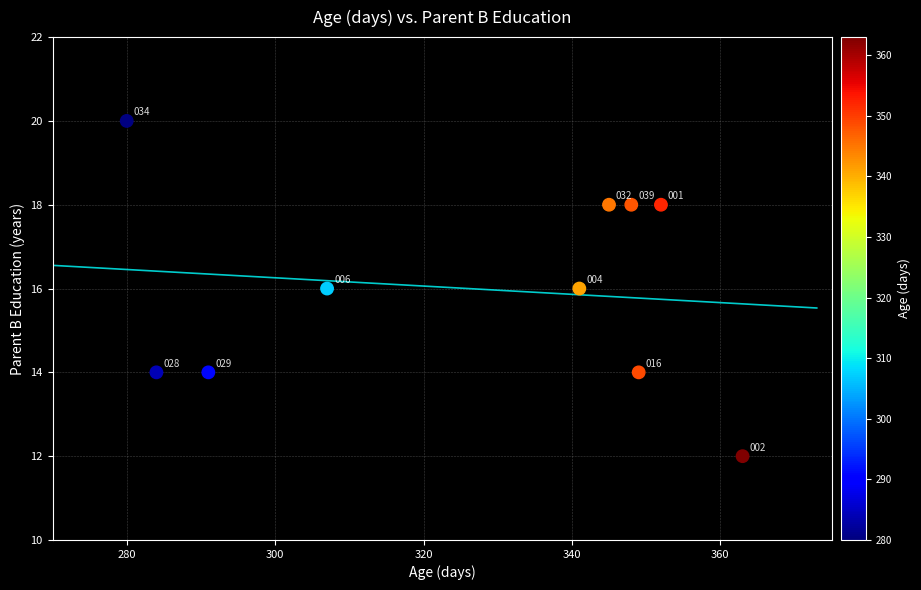

What Y value in the scatter plot is closest to 16?

16